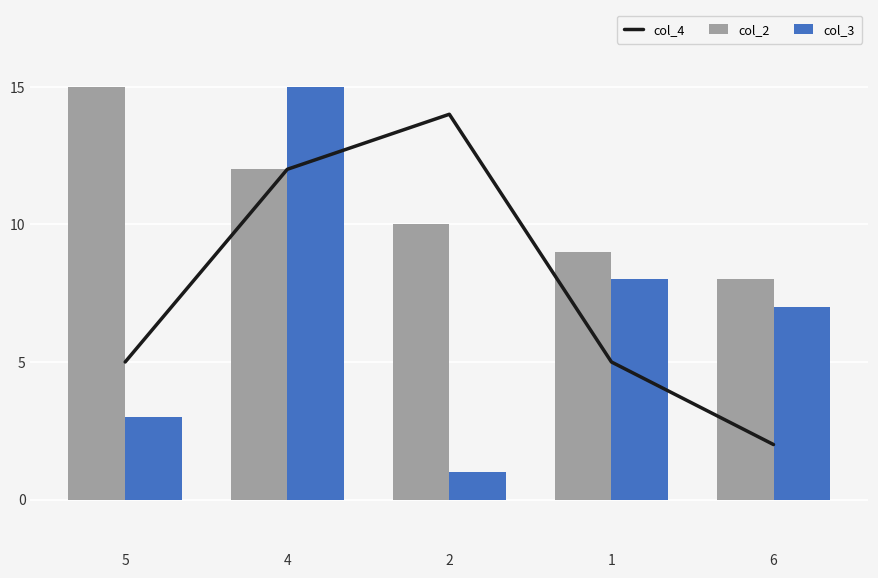

Rank the series by their maximum value, from lowest to highest.

col_4, col_2, col_3